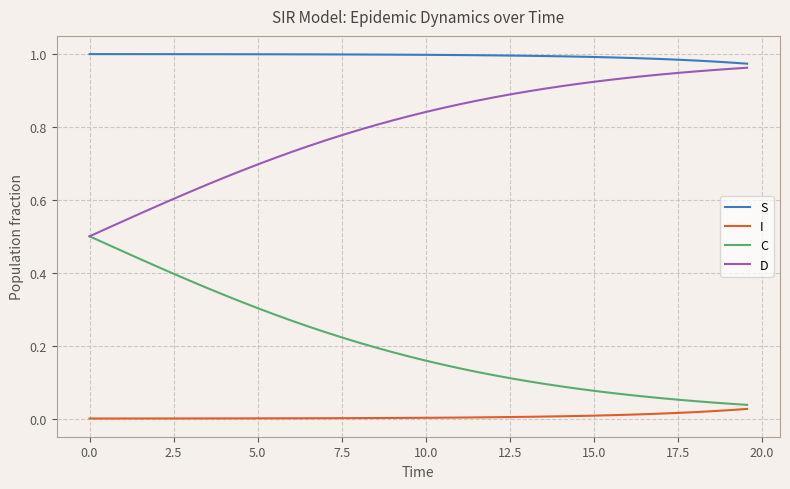

Count the number of categories in the chart.

40